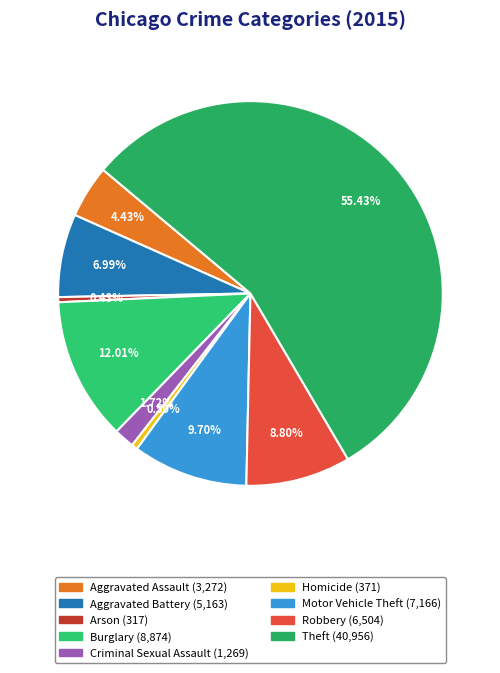

Which has a higher value, Theft or Arson?

Theft